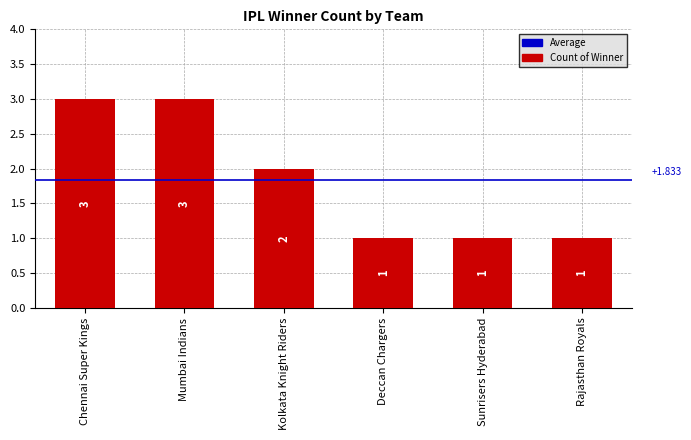

Are the bars horizontal?

No